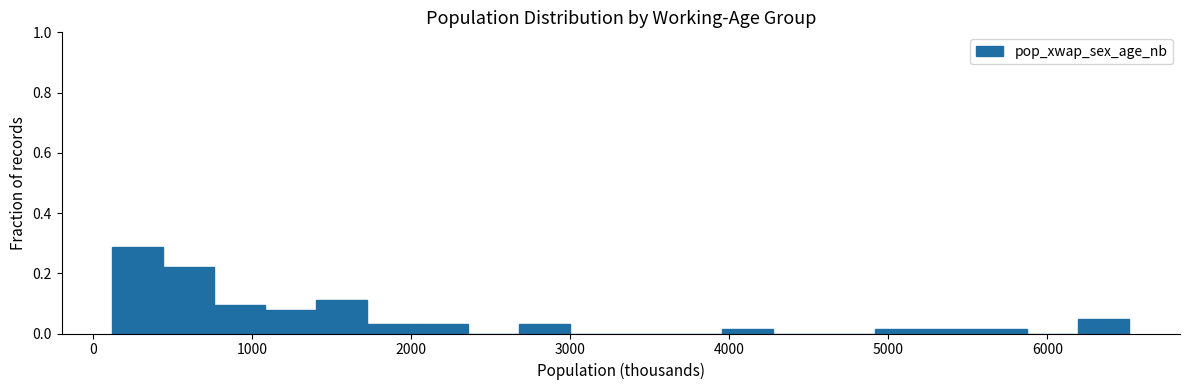

Read against the x-axis, roughly where is the centre of the tallest bar?

300